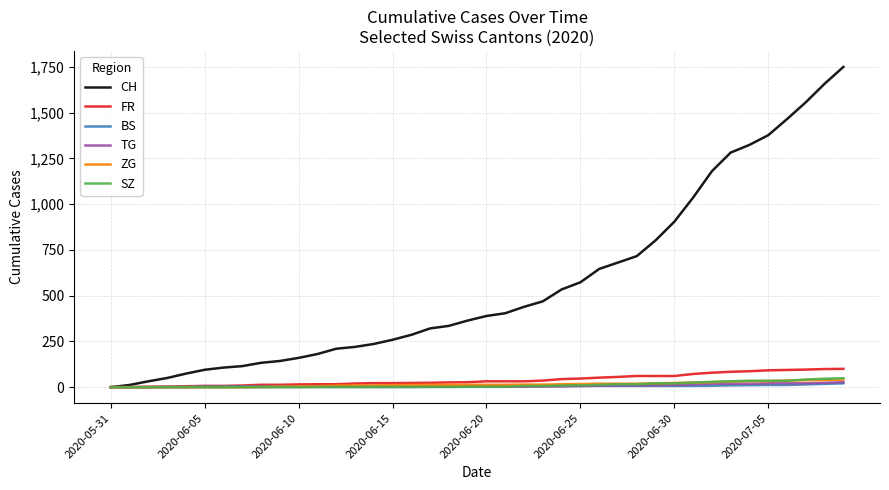

Which series has the widest spread of values?

CH